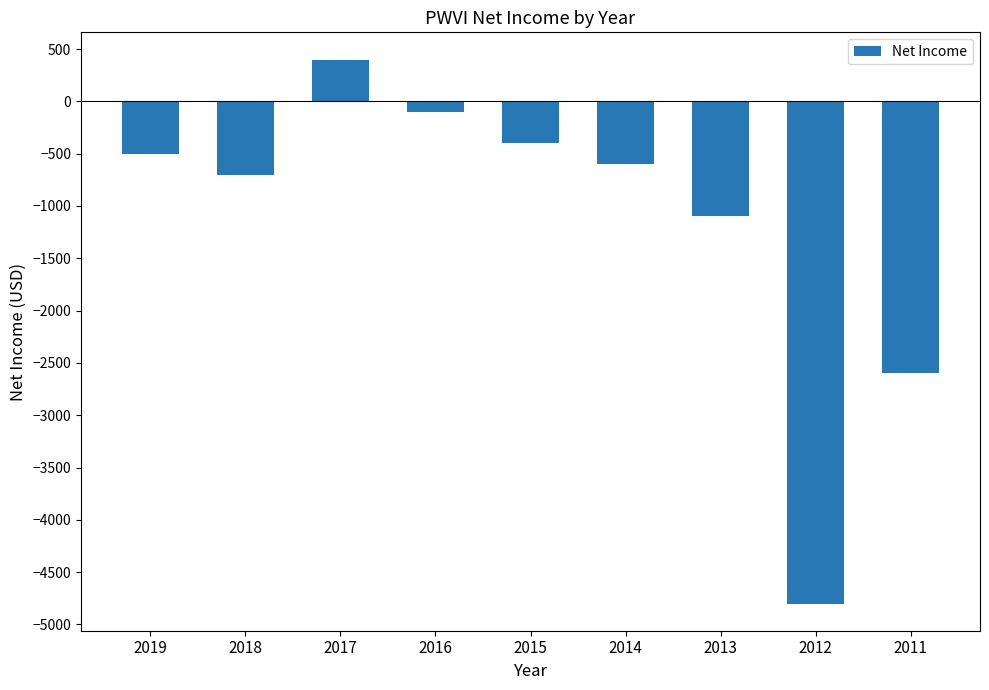

The chart shows a value of -4800 at 2012. True or false?

True